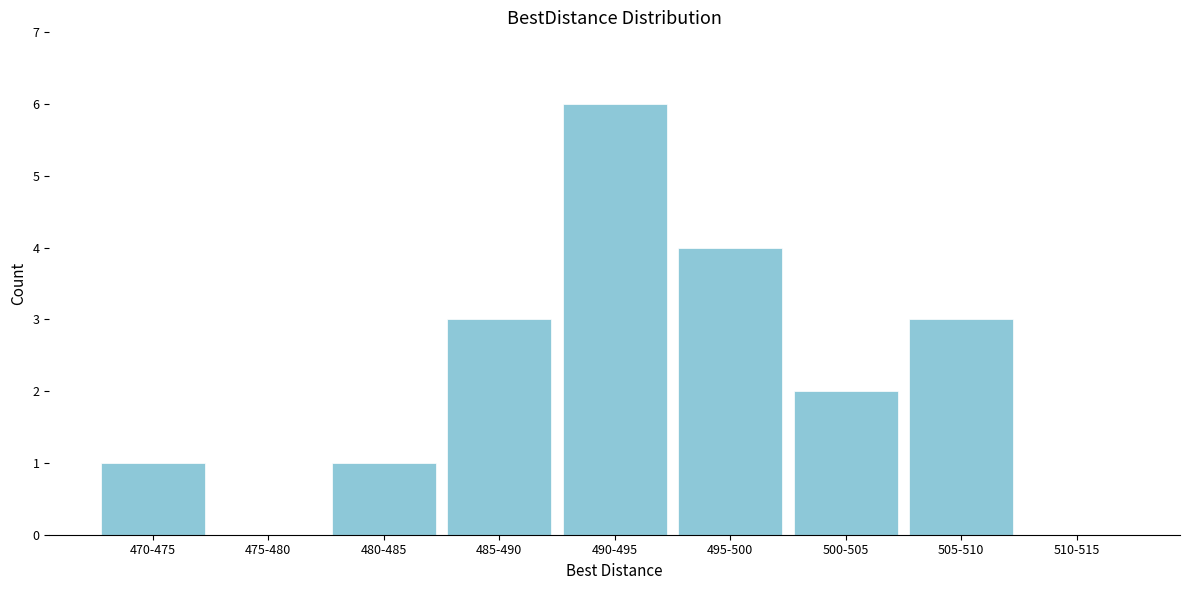

Reading left to right, transcribe all the data shown in this chart.

470-475=1	475-480=0	480-485=1	485-490=3	490-495=6	495-500=4	500-505=2	505-510=3	510-515=0